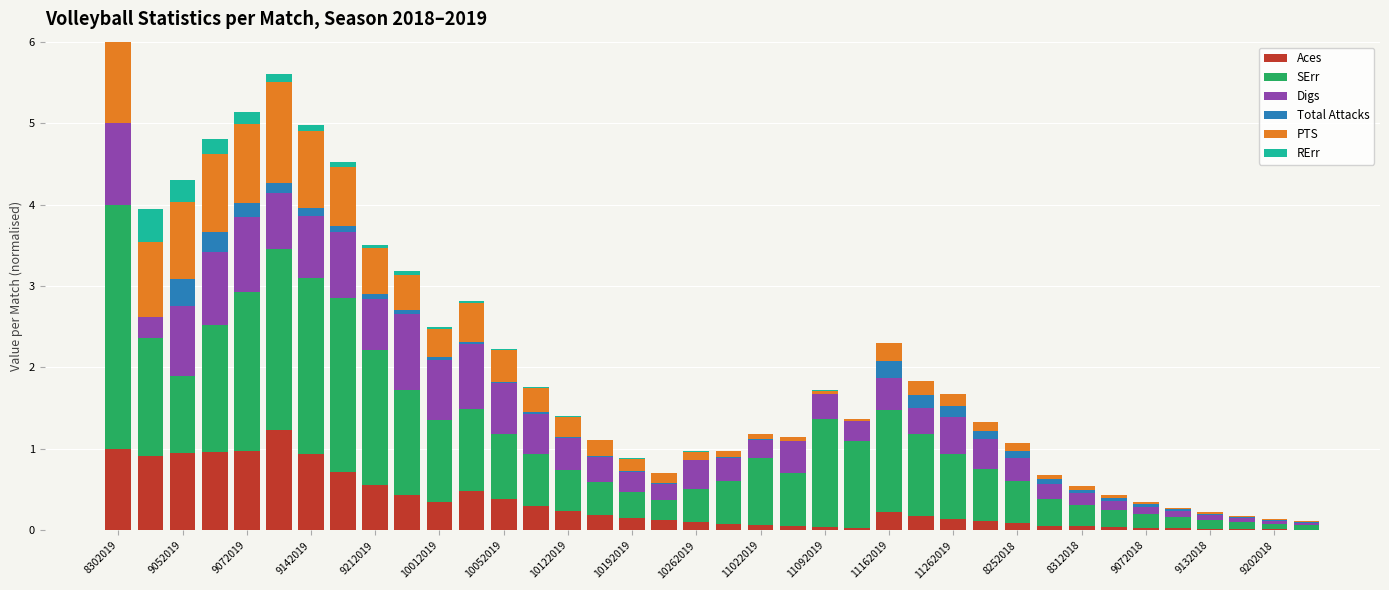

What is the maximum value for Aces?

1.2